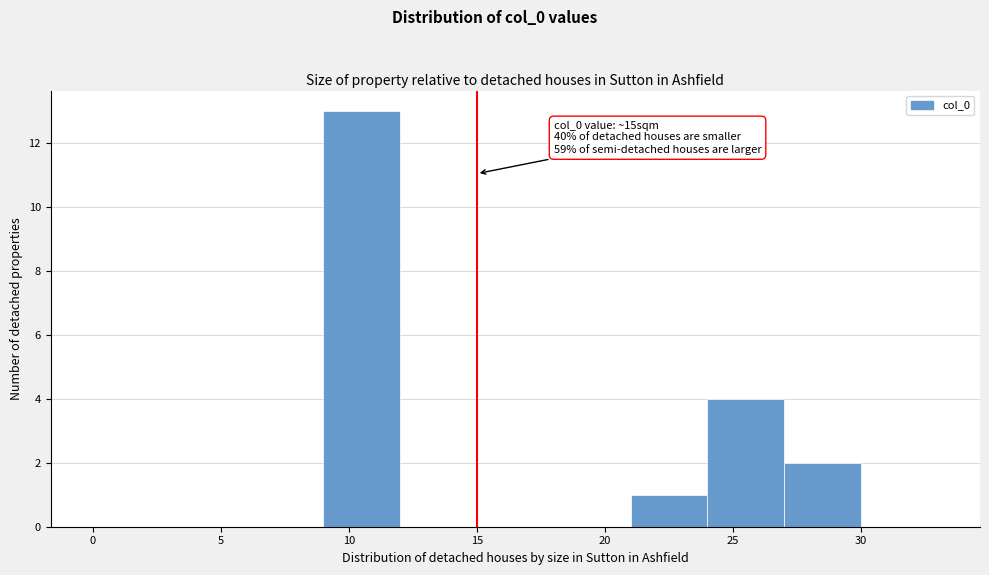

Over which range of the x-axis is the bar tallest?

9 to 12